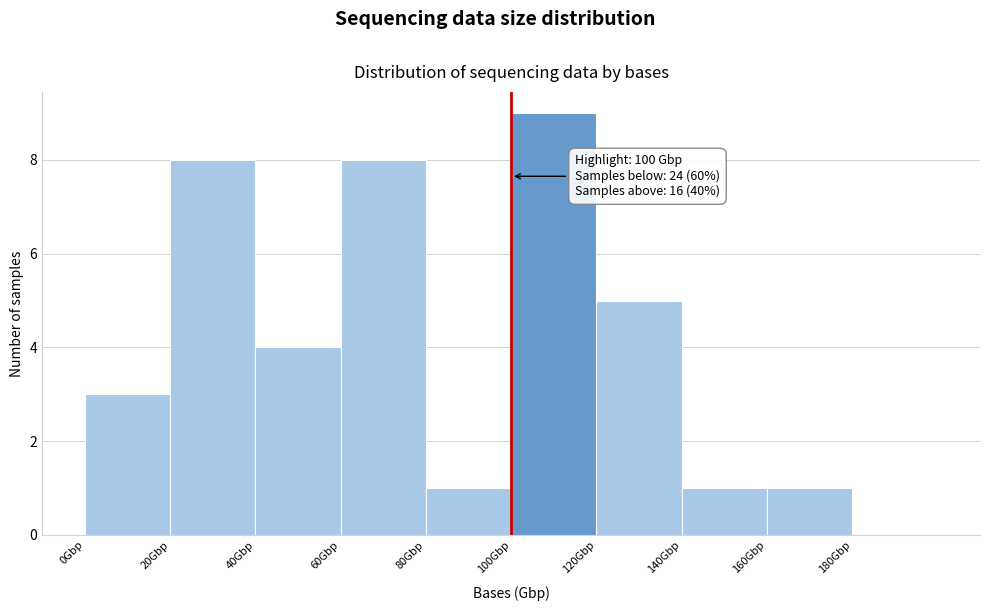

Which range on the x-axis has the tallest bar?

100 to 120